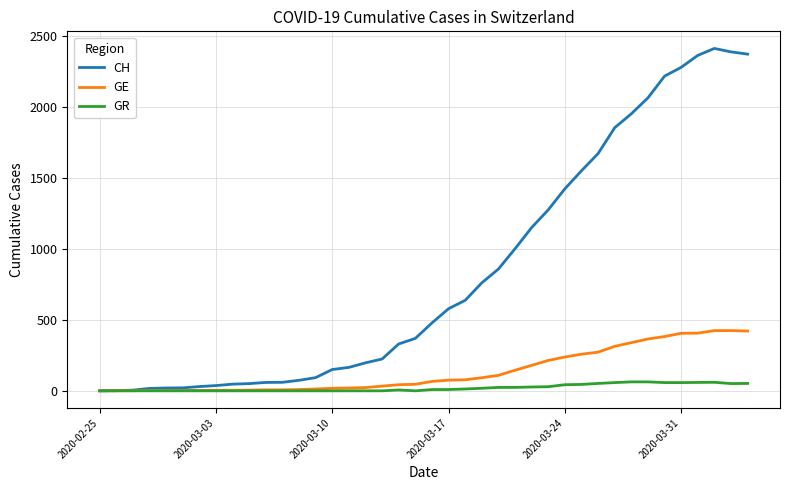

Which series has the largest total across all categories?

CH